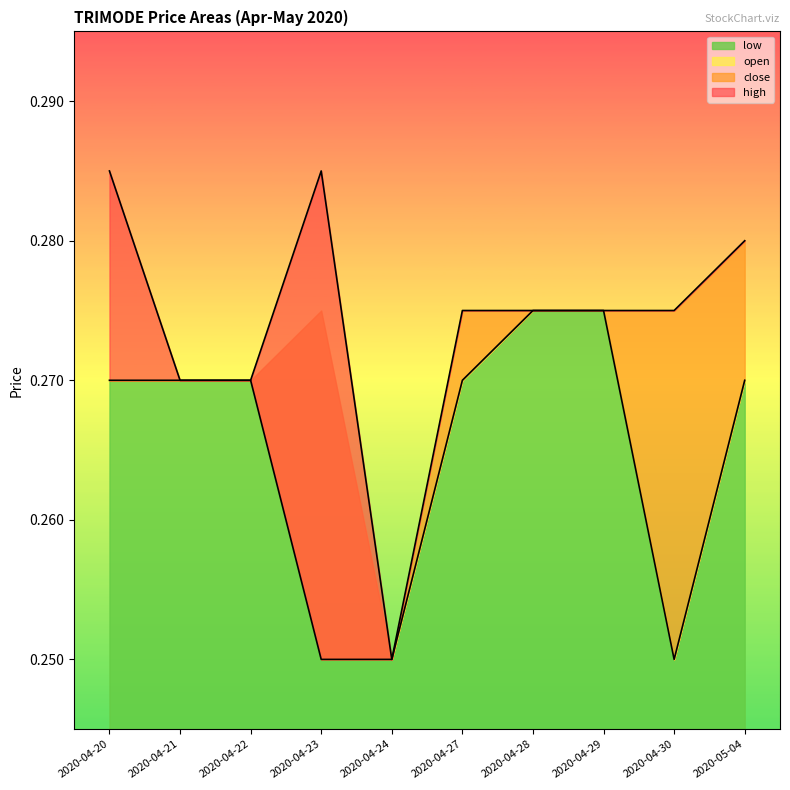

Reading left to right, list all the values displayed in this chart.

high: 2020-04-20=0.3	2020-04-21=0.3	2020-04-22=0.3	2020-04-23=0.3	2020-04-24=0.2	2020-04-27=0.3	2020-04-28=0.3	2020-04-29=0.3	2020-04-30=0.3	2020-05-04=0.3
low: 2020-04-20=0.3	2020-04-21=0.3	2020-04-22=0.3	2020-04-23=0.2	2020-04-24=0.2	2020-04-27=0.3	2020-04-28=0.3	2020-04-29=0.3	2020-04-30=0.2	2020-05-04=0.3